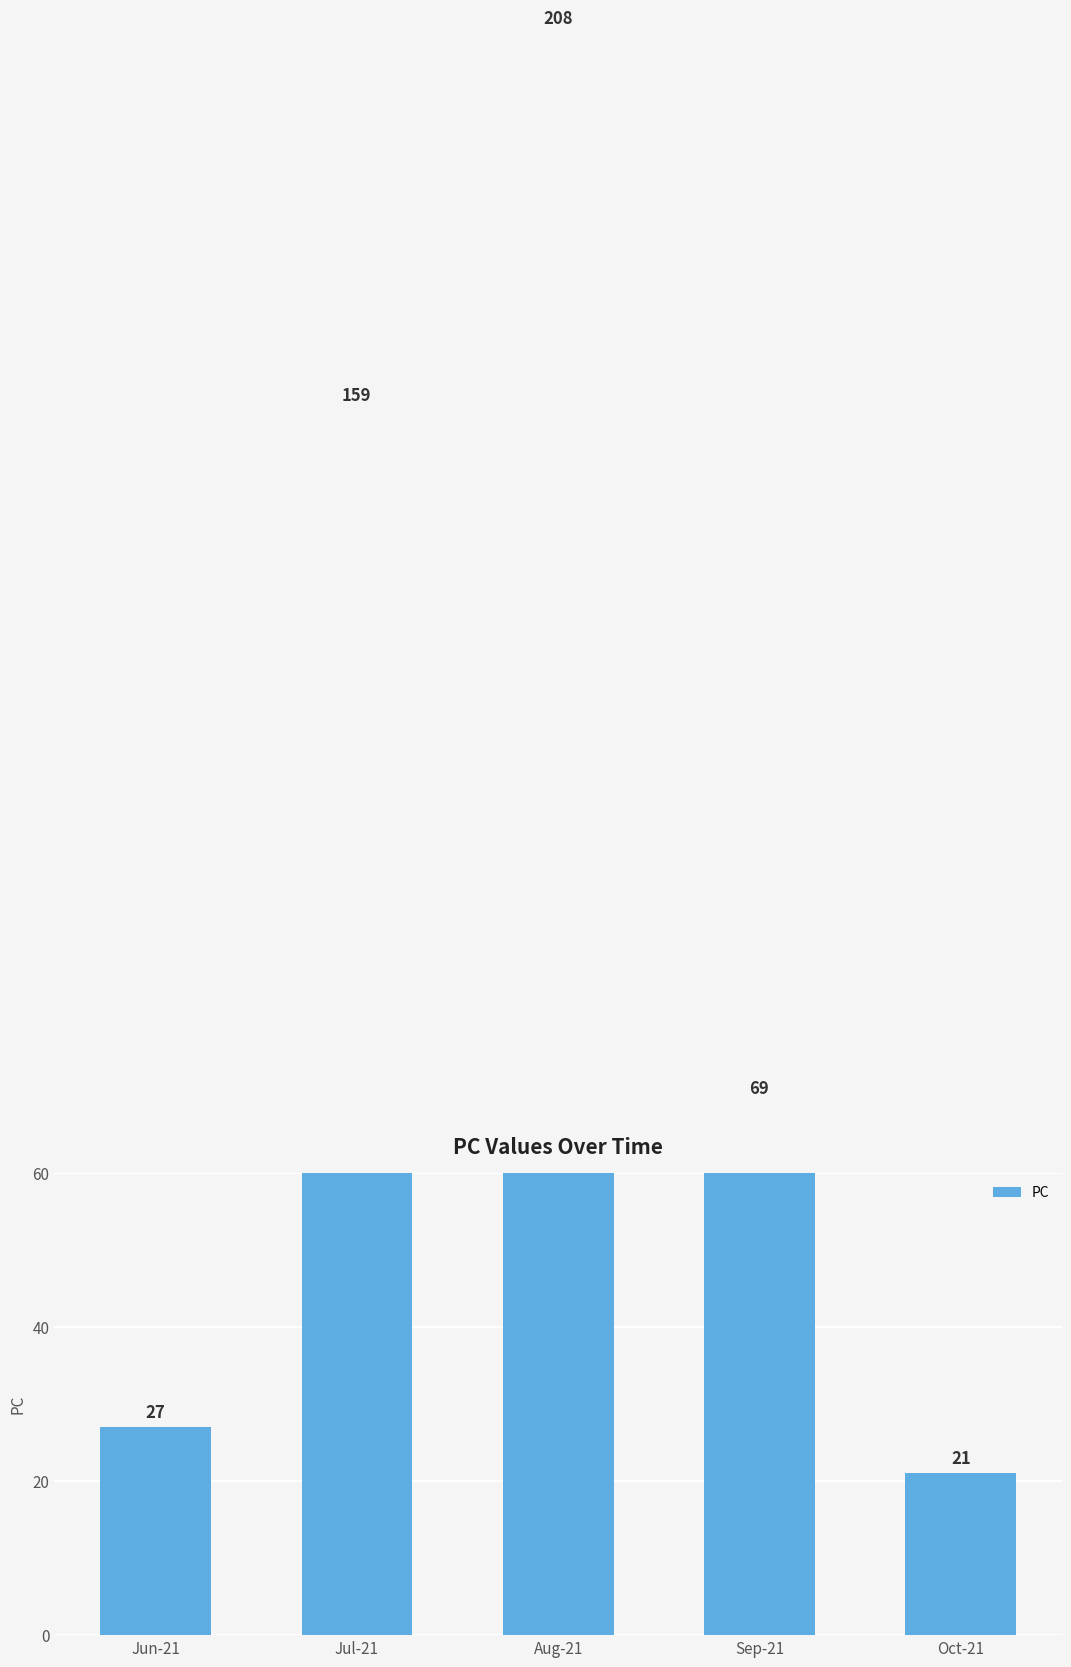

The value at Oct-21 is 31. True or false?

False